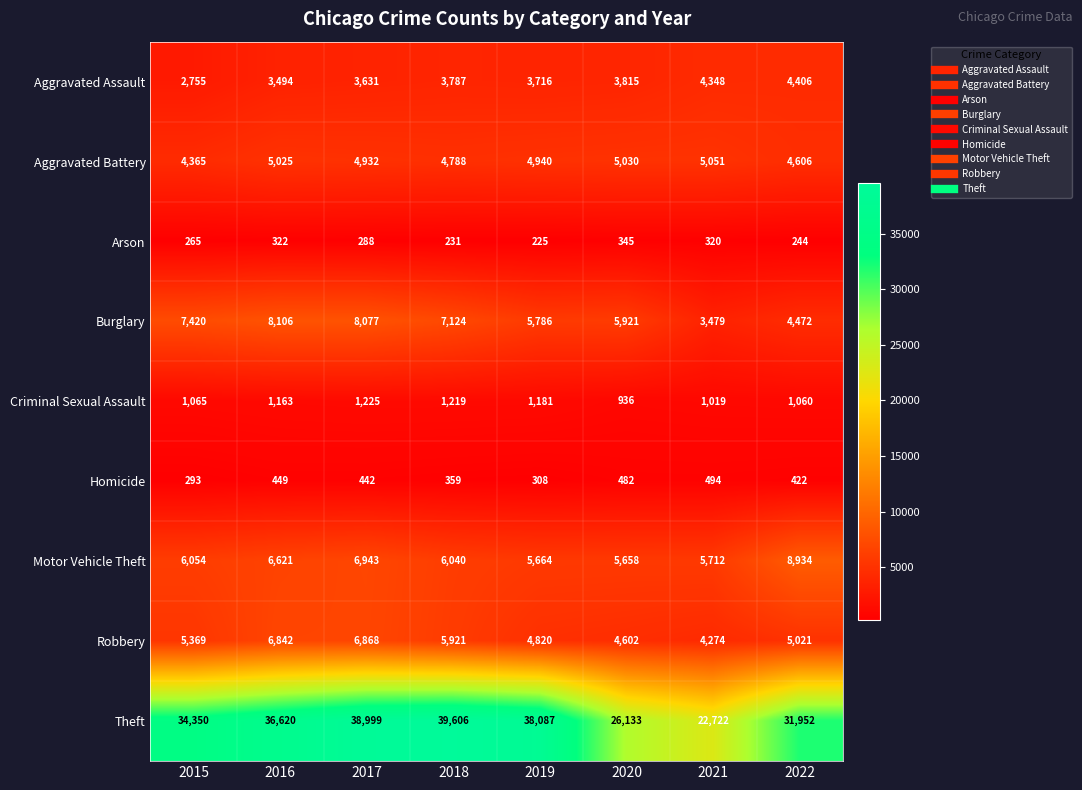

What is the difference between the maximum and minimum values in the Arson series?

120